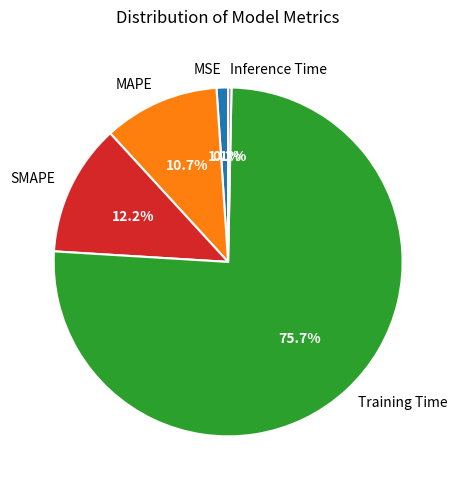

Does SMAPE account for over 50% of the chart?

No